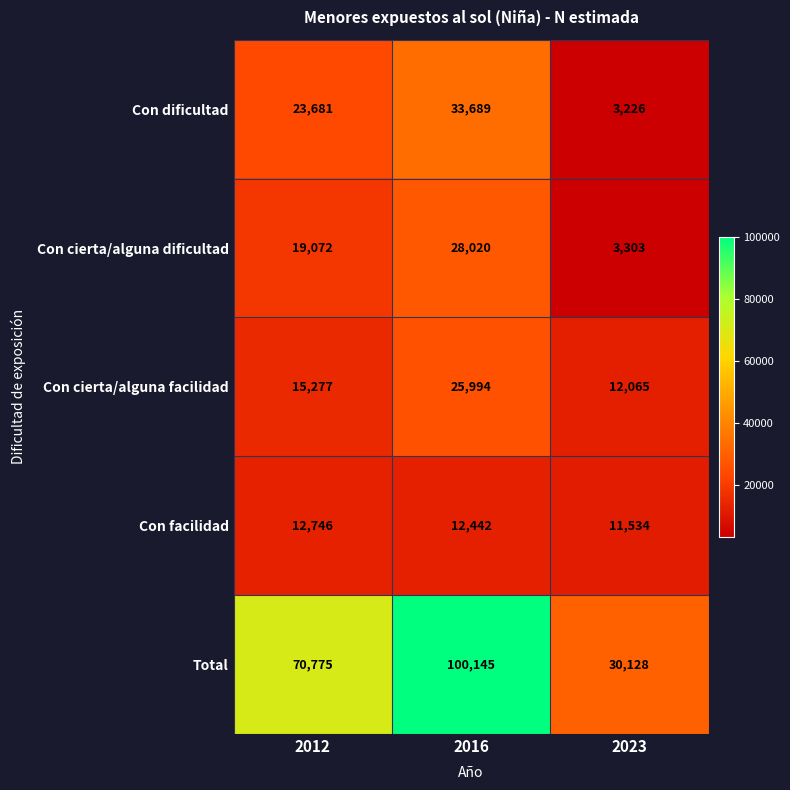

What is the difference between the Total values at 2016 and 2012?

29370